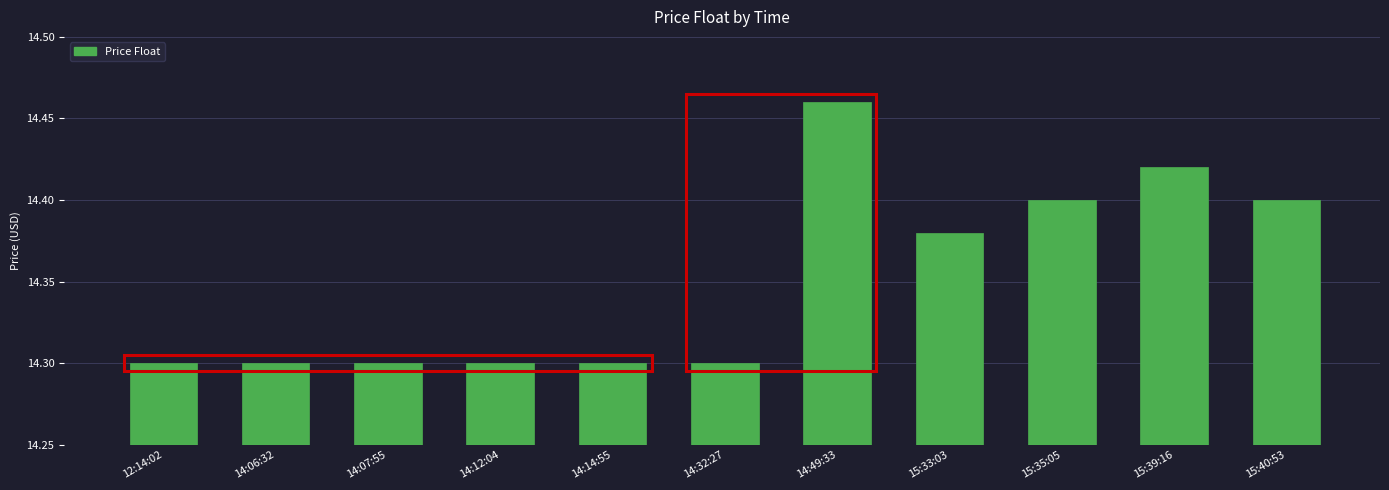

What is the smallest value displayed?

14.3